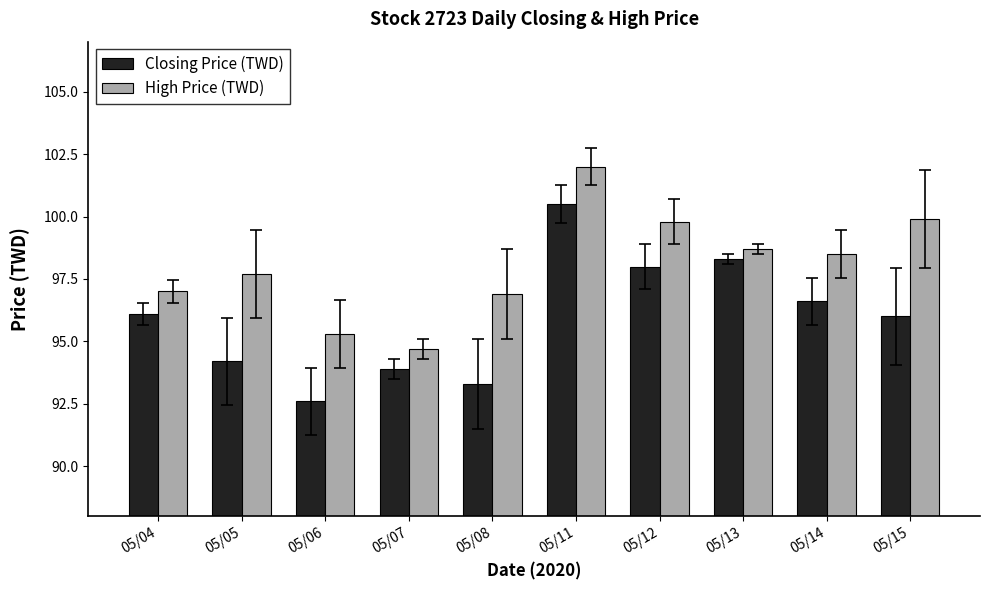

What are all the series names shown in the legend?

Closing Price (TWD), High Price (TWD)